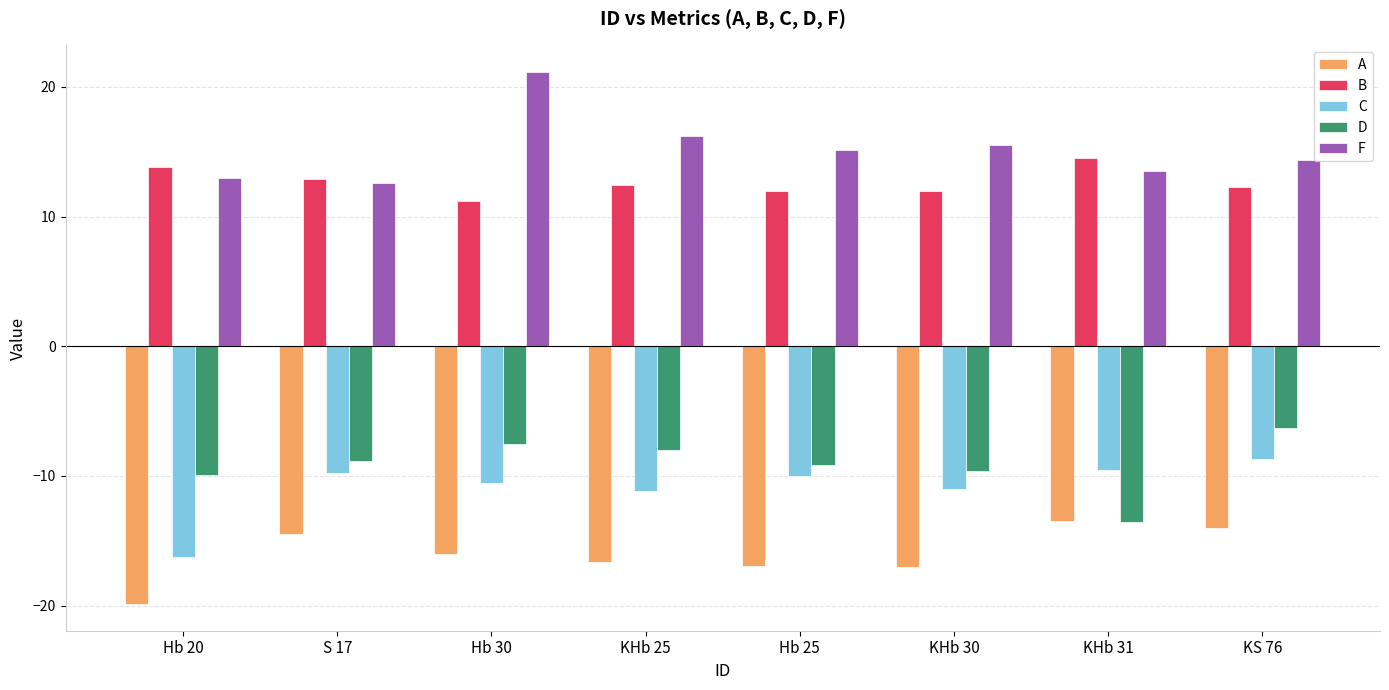

True or false: C has a value of -10.5 at Hb 30.

True